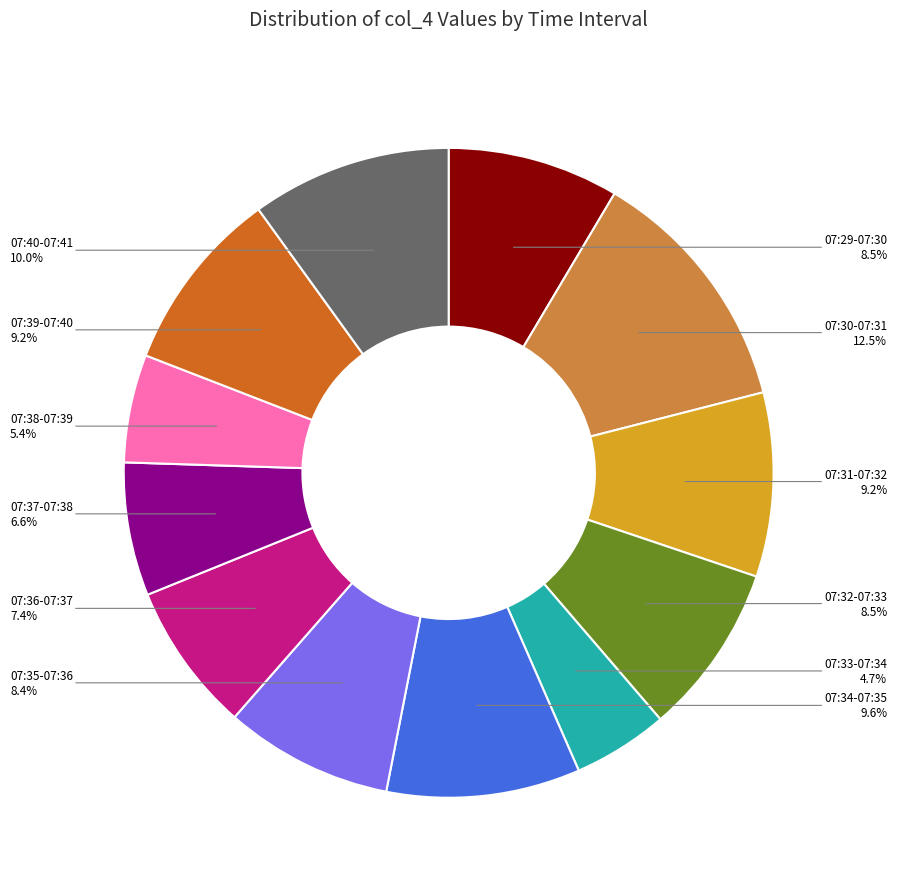

Between 07:39-07:40 and 07:32-07:33, which is larger?

07:39-07:40